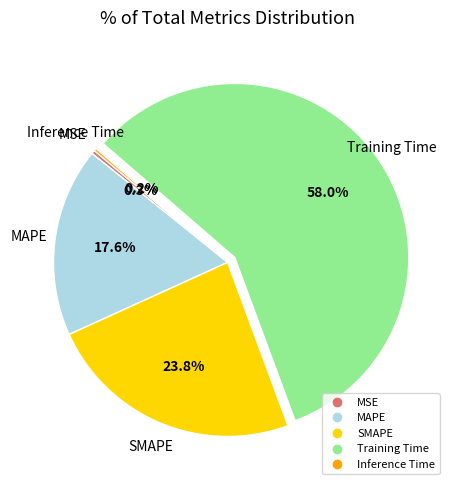

To the nearest percent, what is the difference between the largest and smallest slice percentages?

58%